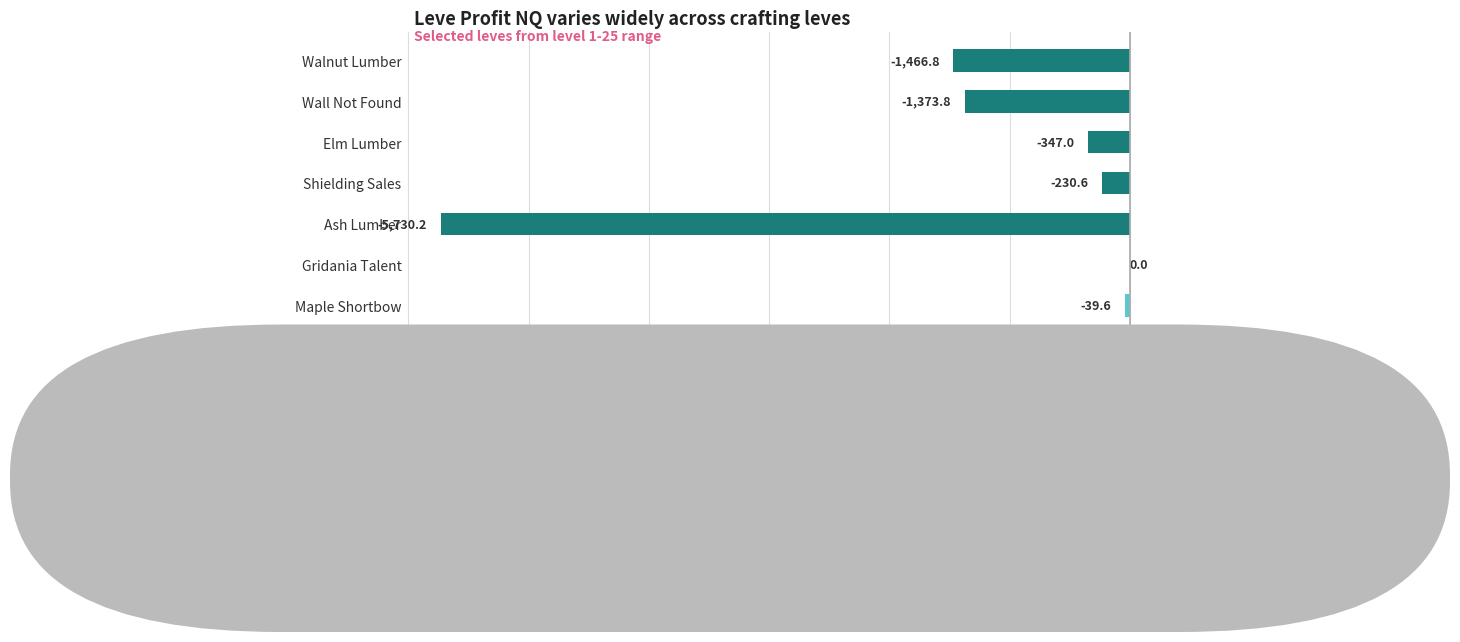

What is the change in value from Ash Lumber to Wall Not Found?

+4356.4